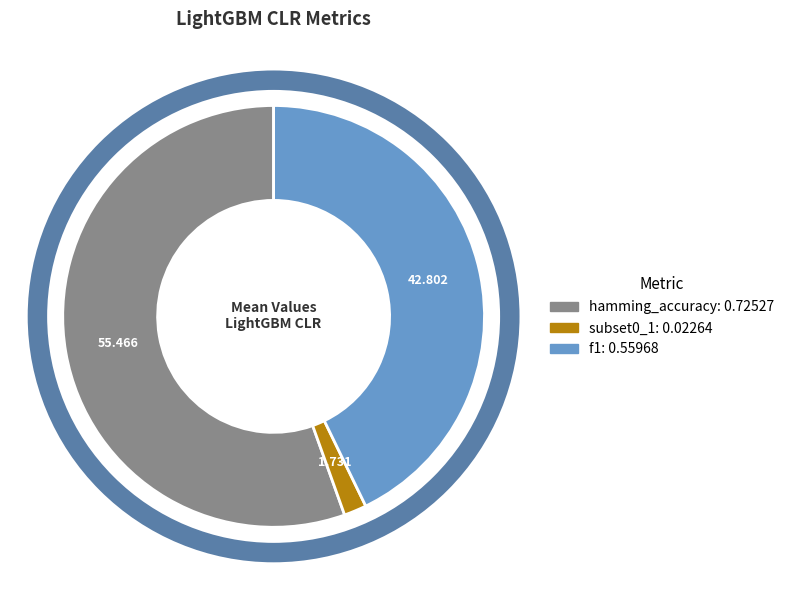

Combined, do hamming_accuracy and subset0_1 account for over 50%?

Yes